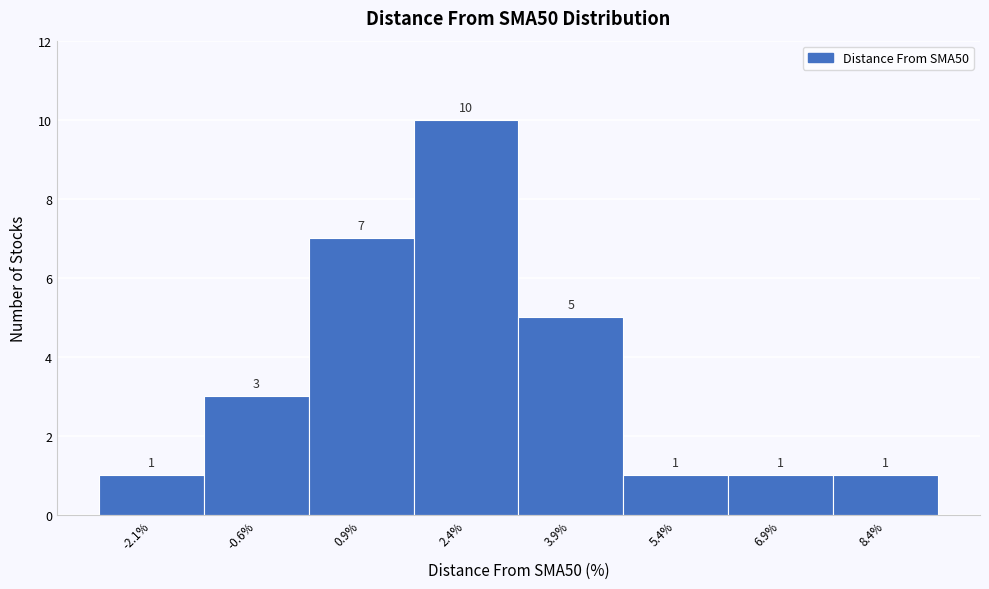

Reading right to left, extract all data points from this chart.

1	1	1	5	10	7	3	1